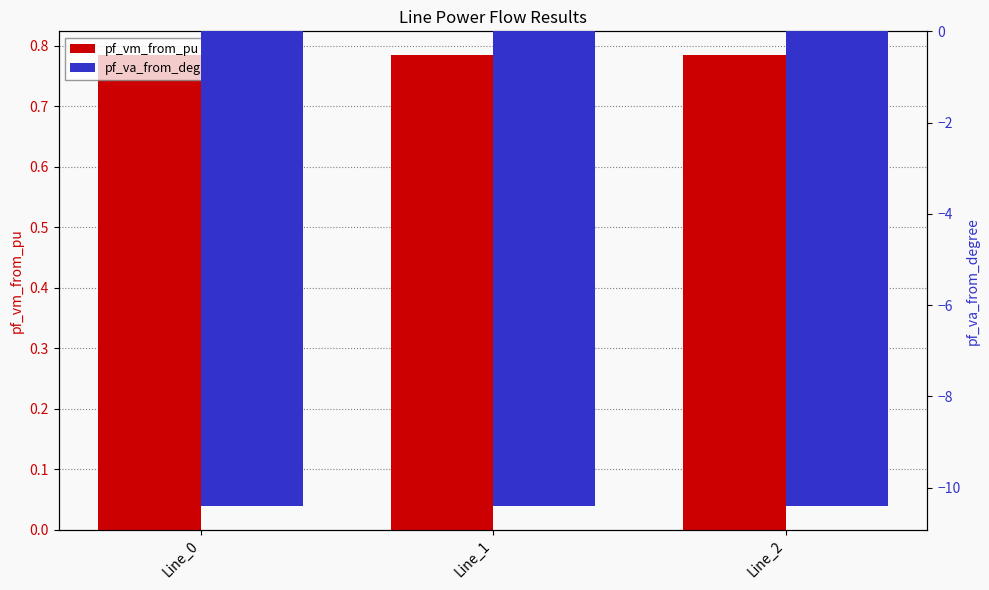

How many distinct data groups are displayed?

2